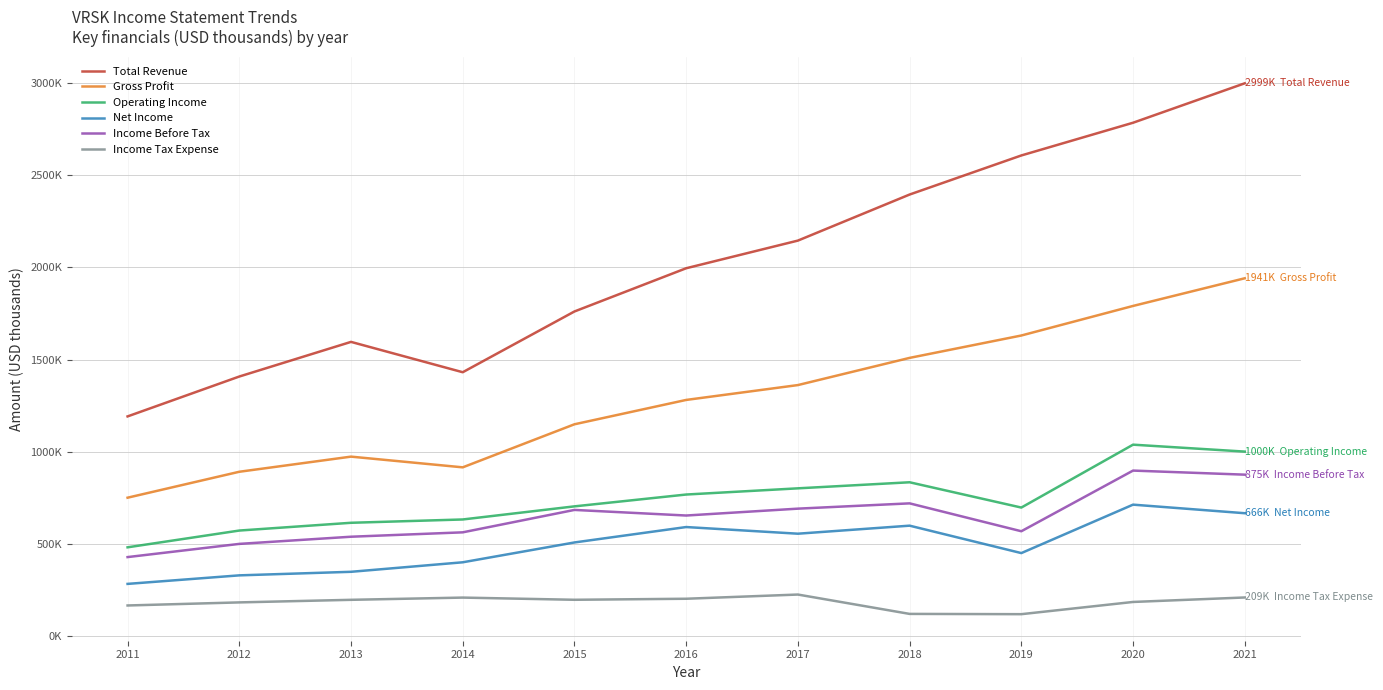

Is this an area chart (filled region under the line)?

No